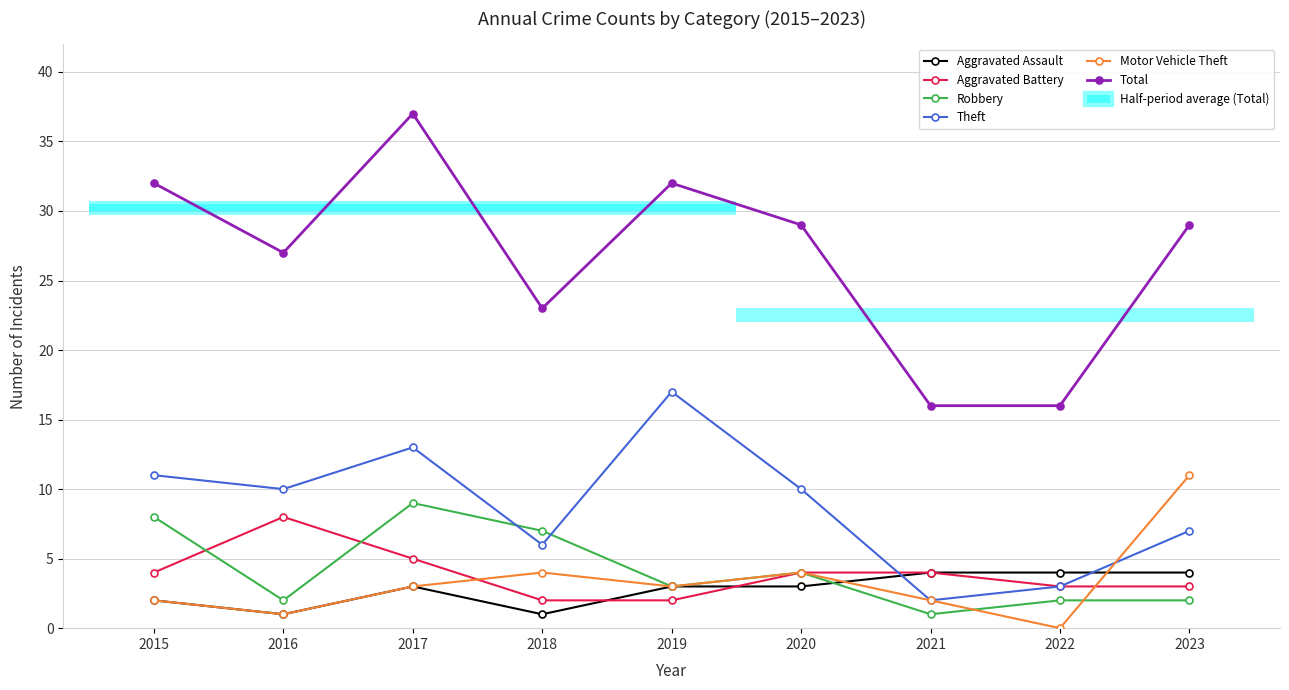

Rank the categories by Robbery value from lowest to highest.

2021, 2016, 2022, 2023, 2019, 2020, 2018, 2015, 2017